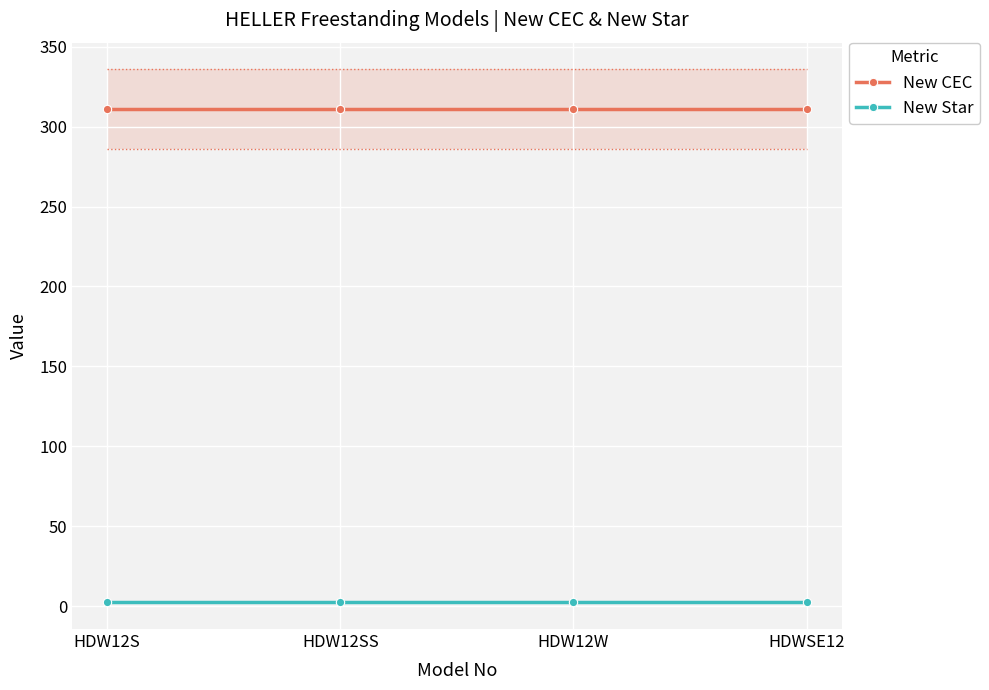

At which category is the sum across all series the highest?

HDW12S